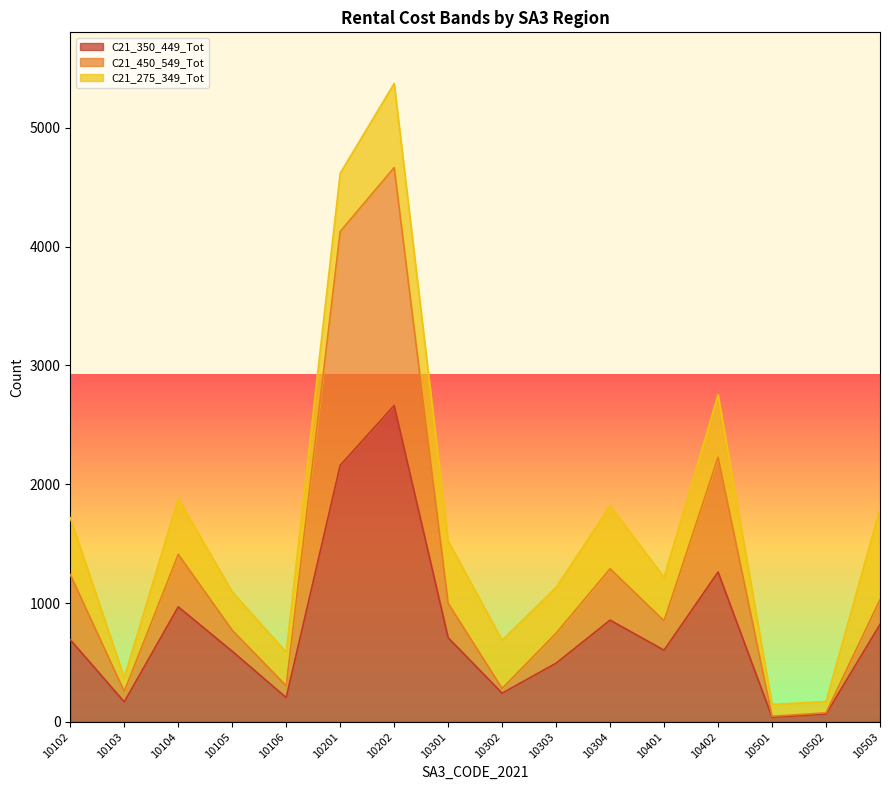

At which category is the sum across all series the highest?

10202